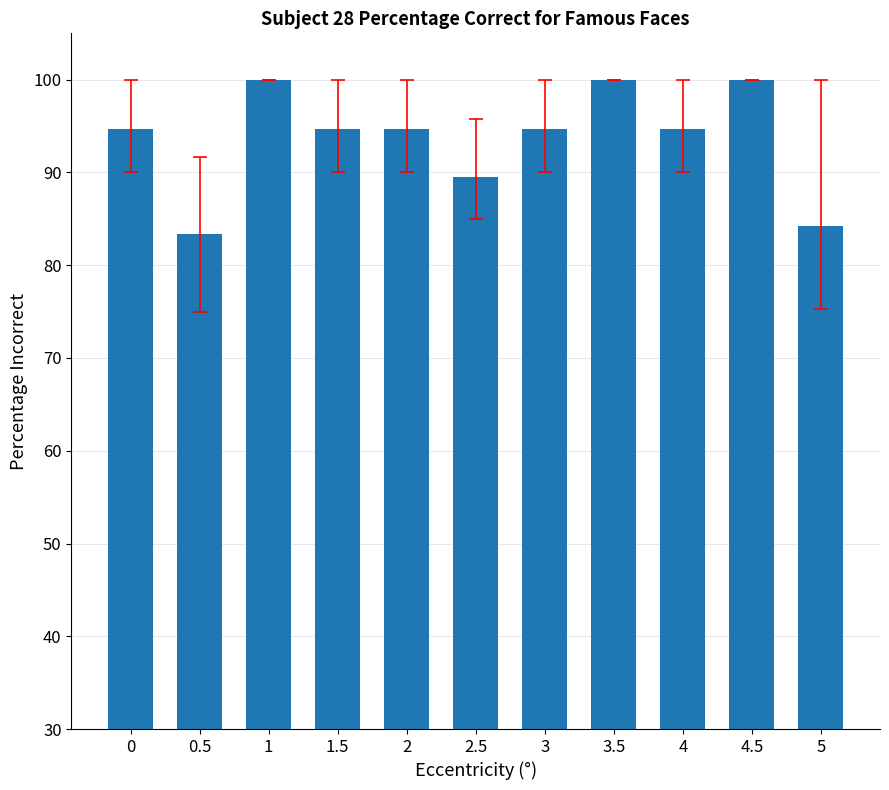

The value at 0.5 is 83.3. True or false?

True